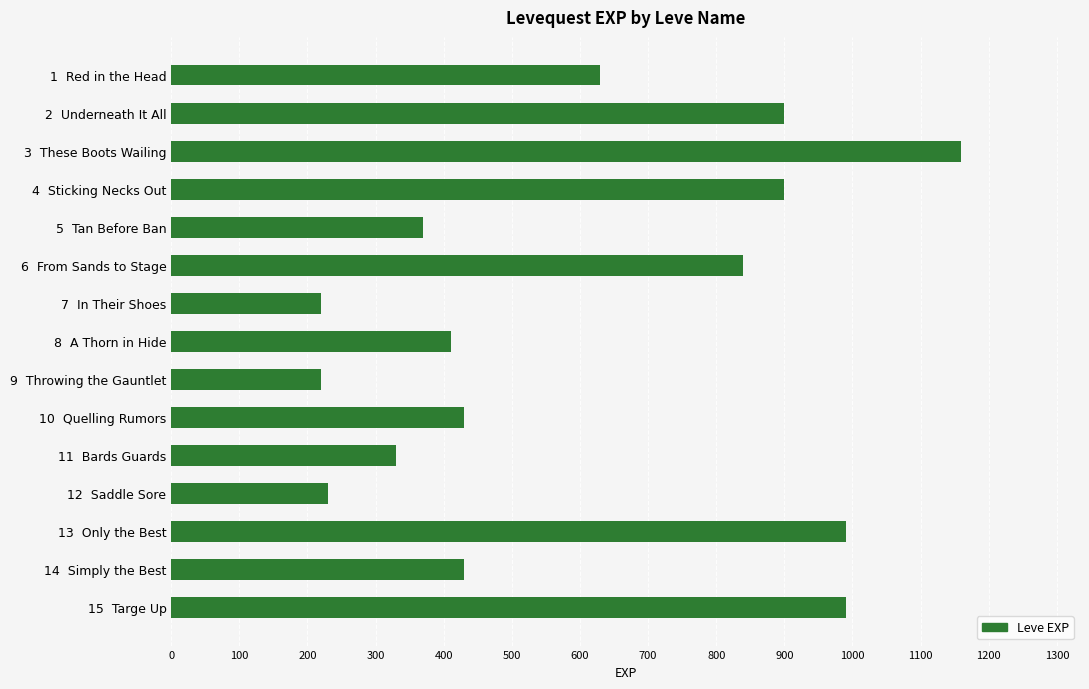

Approximately how many times larger is the value at 11  Bards Guards compared to 15  Targe Up?

0.3